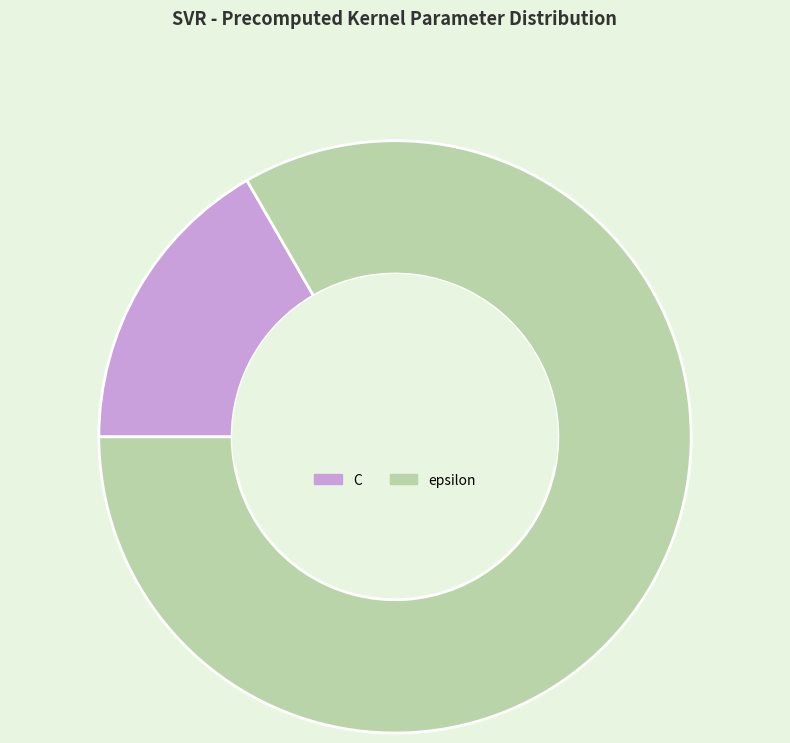

What is the smallest slice in the pie chart?

C